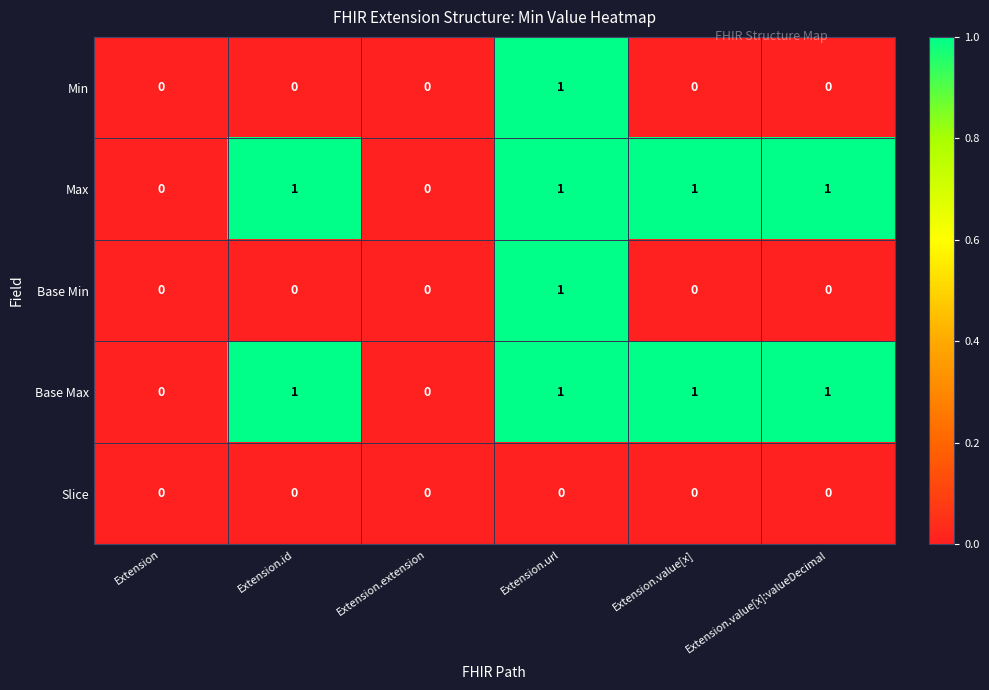

What is the total value across all series at Extension.value[x]:valueDecimal?

2